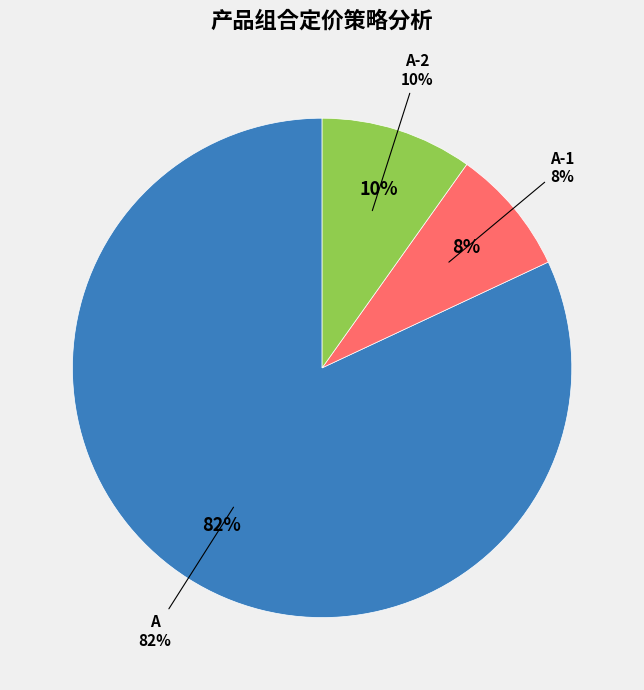

Rank the categories by value from lowest to highest.

A-1, A-2, A